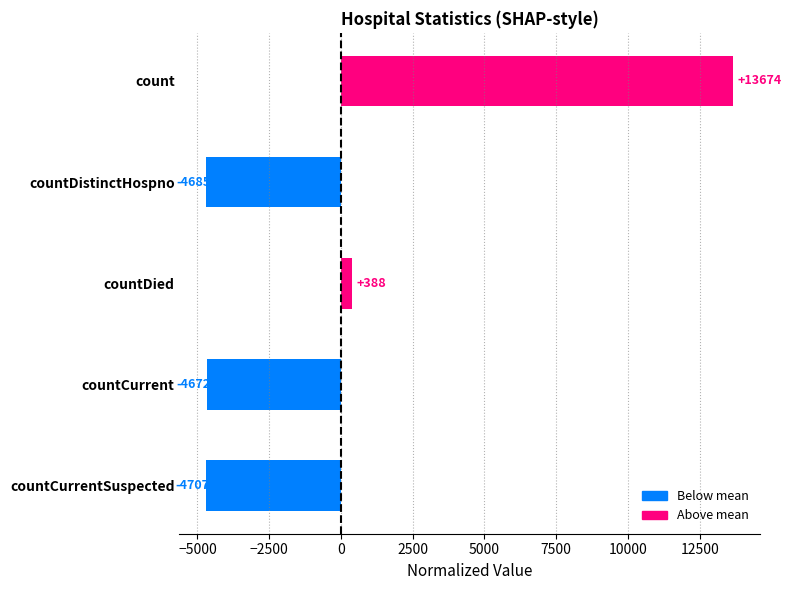

What is the difference between the second highest and minimum values?

5095.0